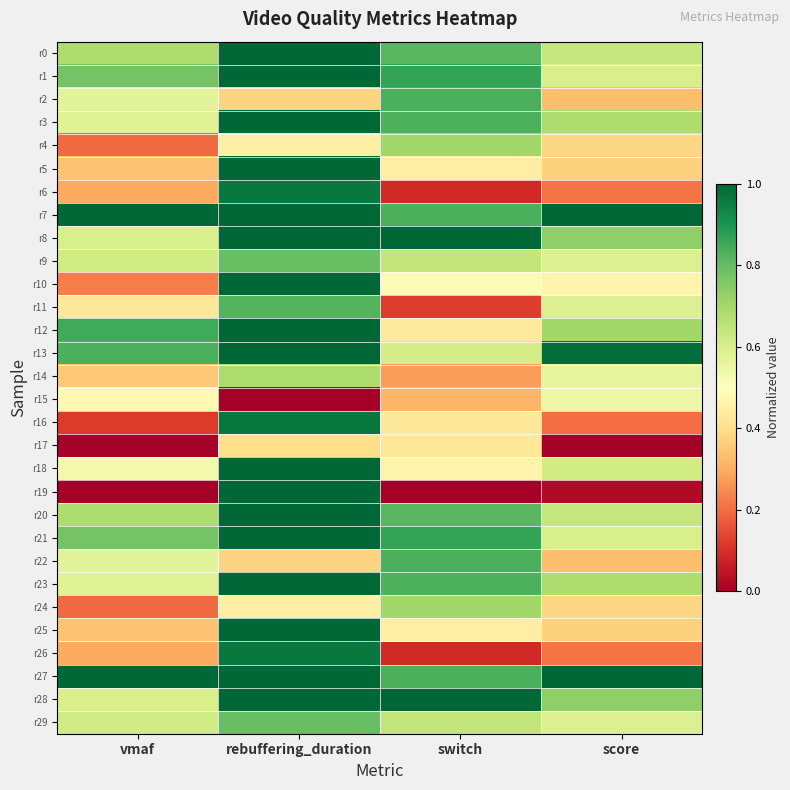

At how many categories does at least one series exceed 0?

4